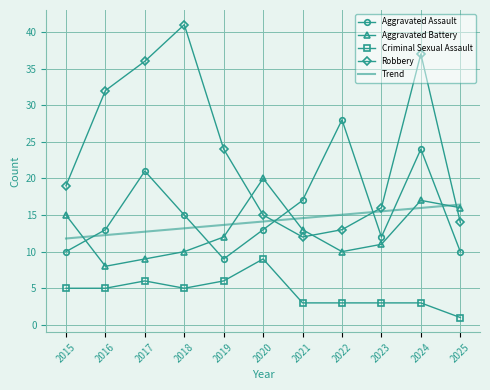

List the series in order of their peak value, highest first.

Robbery, Aggravated Assault, Aggravated Battery, Trend, Criminal Sexual Assault